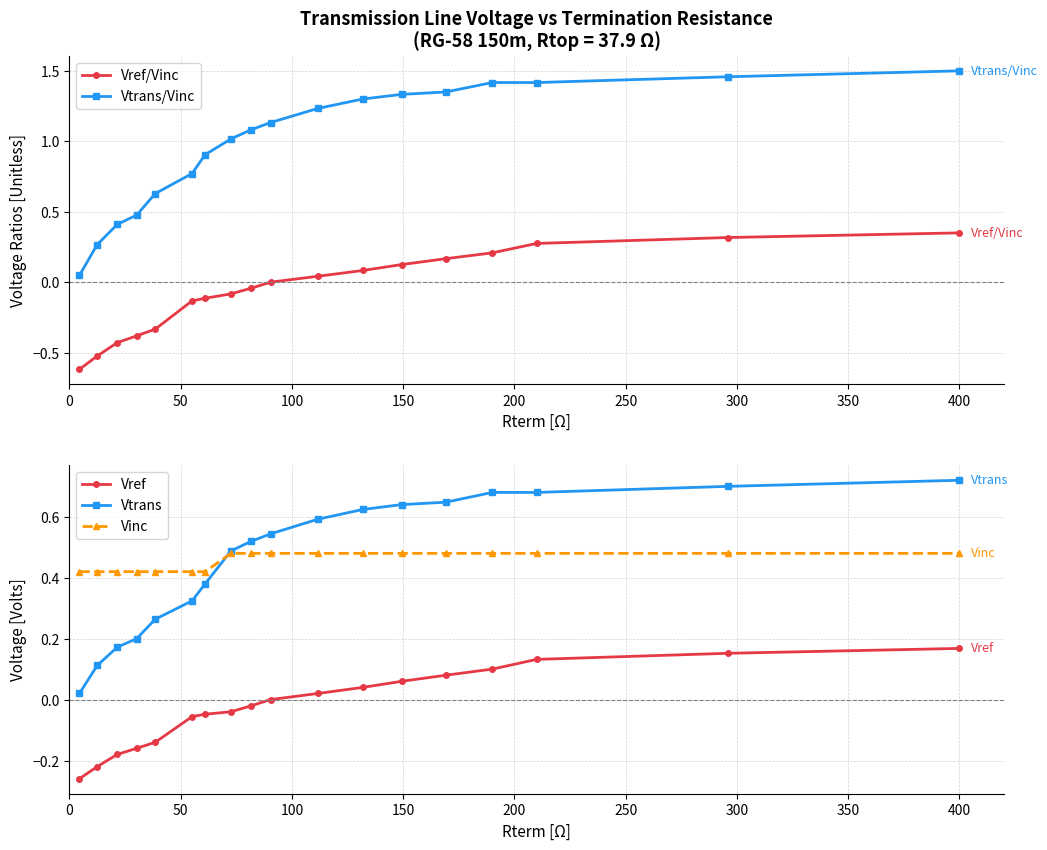

True or false: Vref and Vtrans intersect in this chart.

False